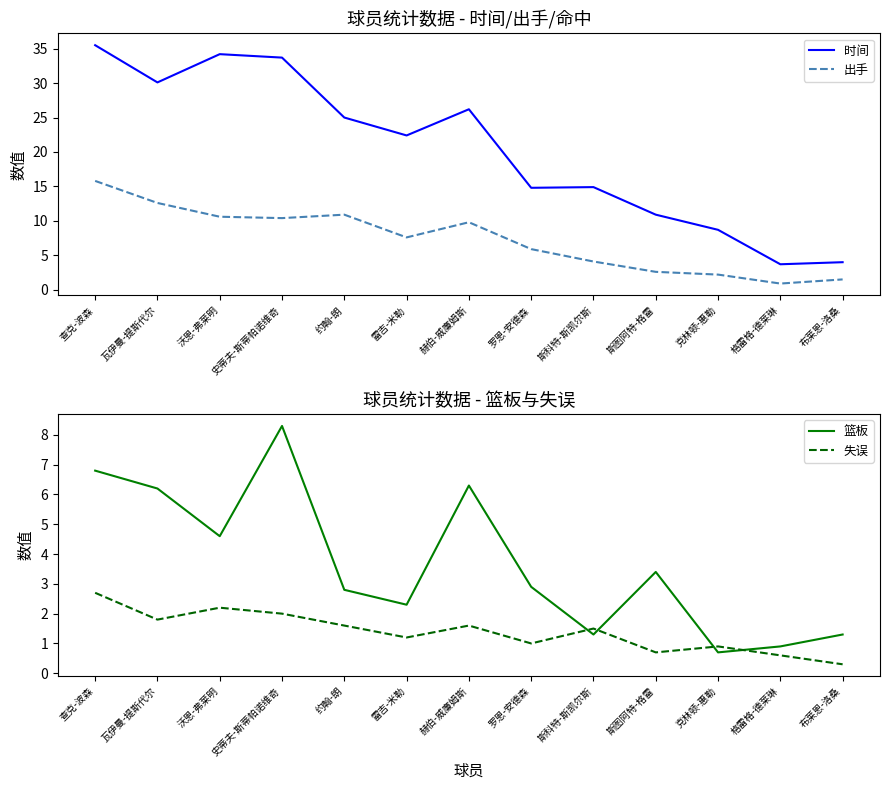

What position from the right is 罗恩-安德森?

6